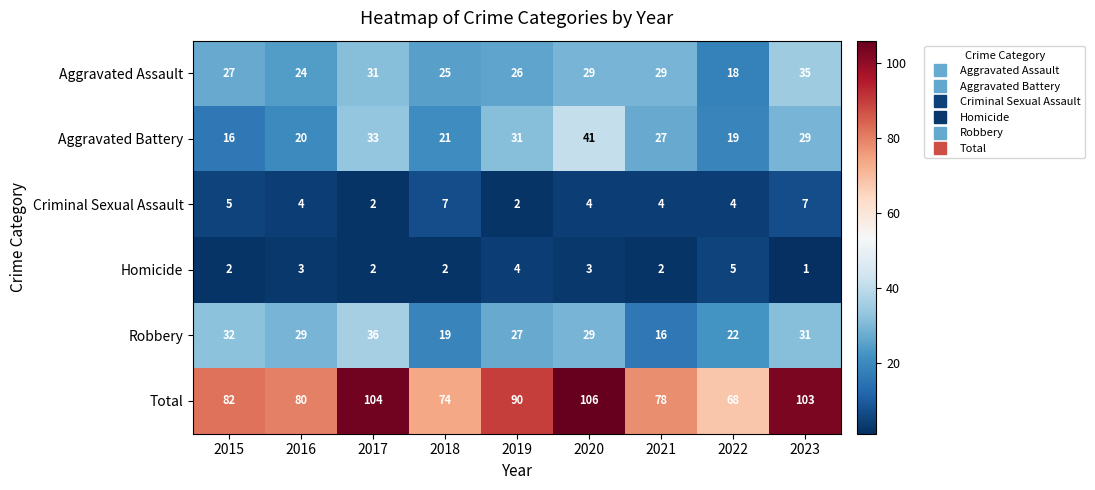

Which series has the largest total across all categories?

Total